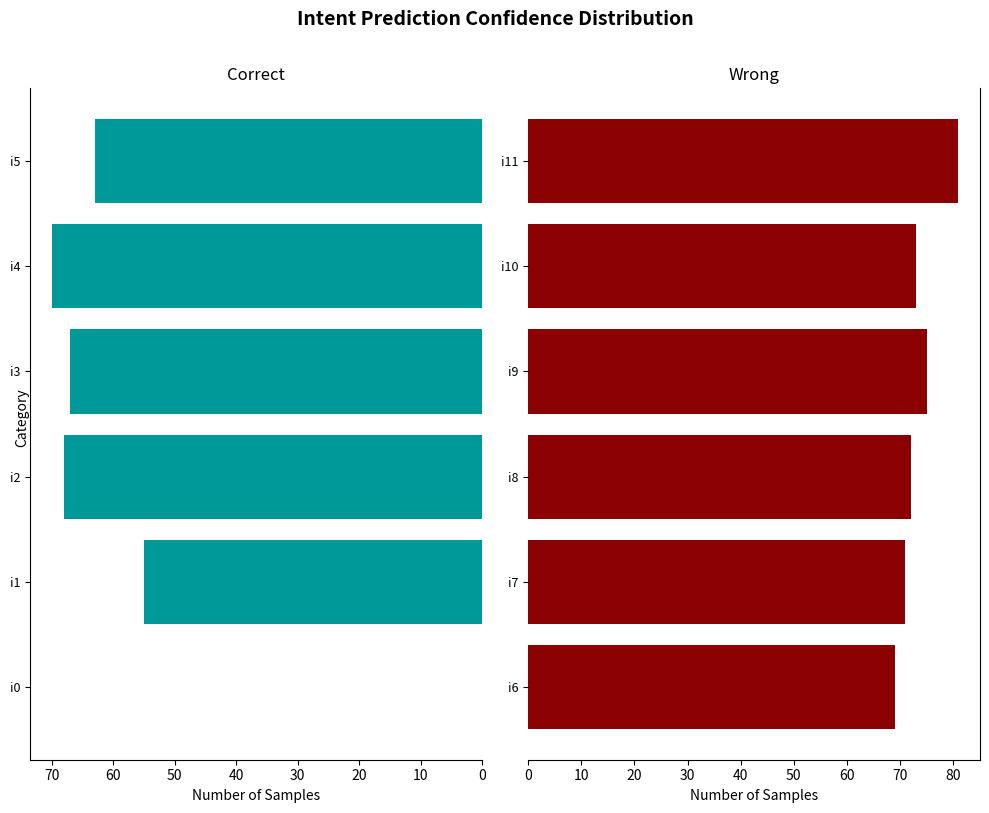

Which series has the largest total across all categories?

Wrong